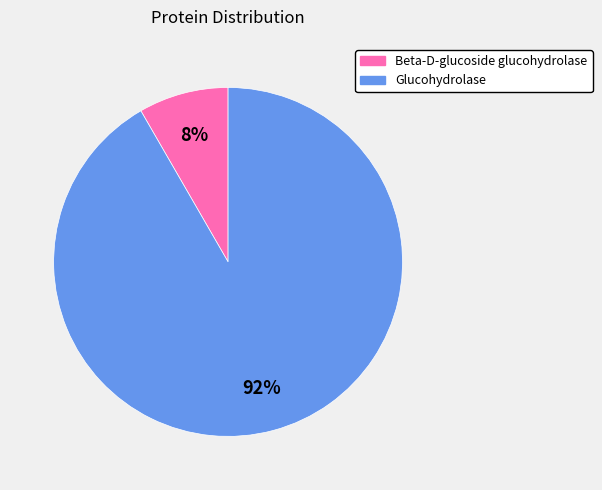

How many slices are in this pie chart?

2